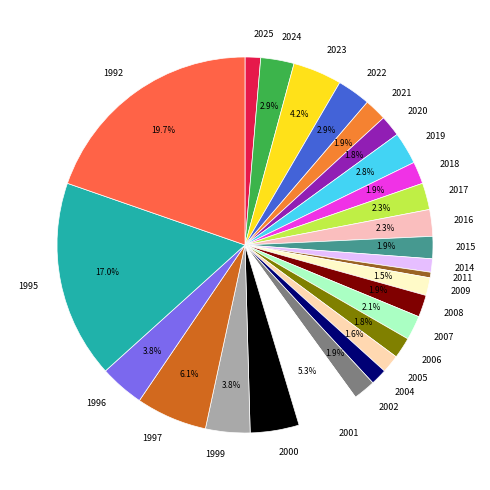

What is the largest slice in the pie chart?

1992